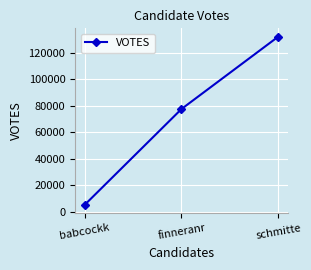

Which category has the lowest value across all series?

babcockk